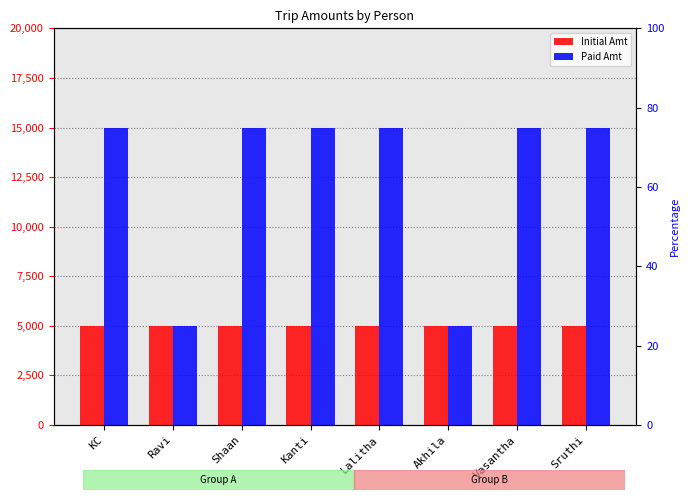

Does the chart contain stacked bars?

No